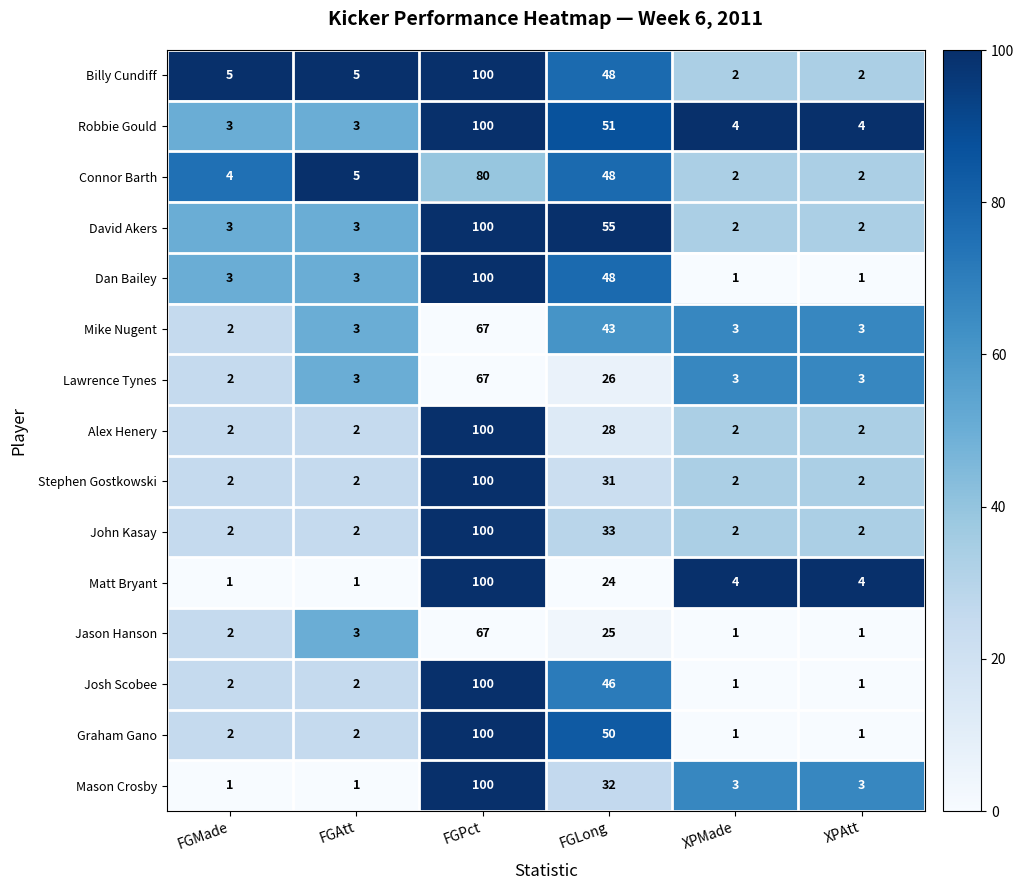

At how many categories does at least one series exceed 51?

2